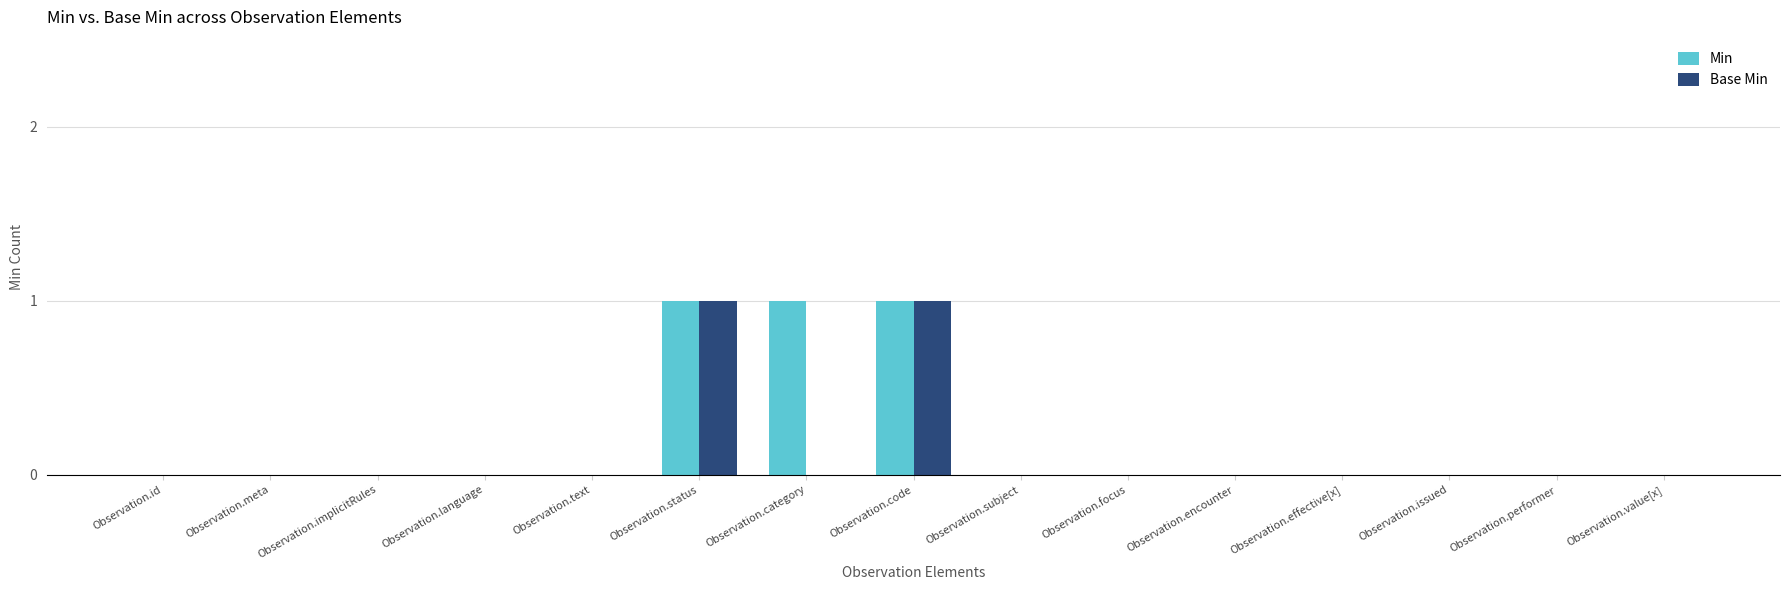

Reading left to right, what are all the values shown in this chart?

Min: Observation.id=0	Observation.meta=0	Observation.implicitRules=0	Observation.language=0	Observation.text=0	Observation.status=1	Observation.category=1	Observation.code=1	Observation.subject=0	Observation.focus=0	Observation.encounter=0	Observation.effective[x]=0	Observation.issued=0	Observation.performer=0	Observation.value[x]=0
Base Min: Observation.id=0	Observation.meta=0	Observation.implicitRules=0	Observation.language=0	Observation.text=0	Observation.status=1	Observation.category=0	Observation.code=1	Observation.subject=0	Observation.focus=0	Observation.encounter=0	Observation.effective[x]=0	Observation.issued=0	Observation.performer=0	Observation.value[x]=0